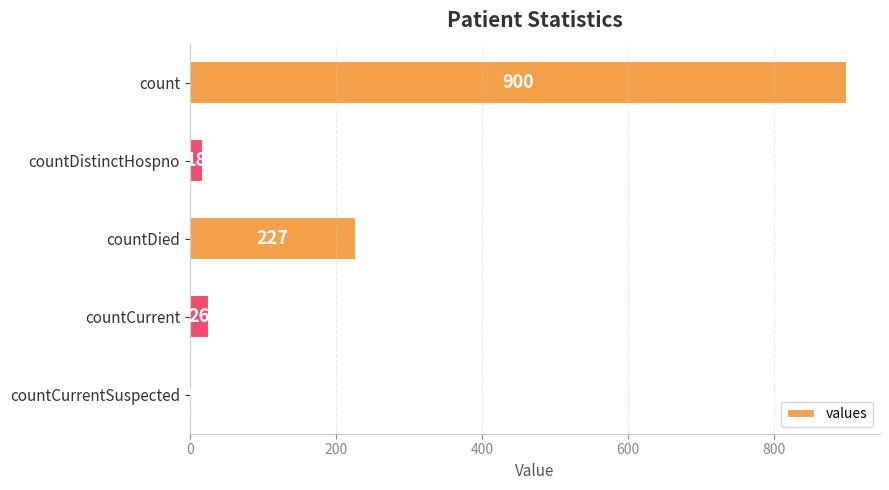

The value at countDied is 362. True or false?

False